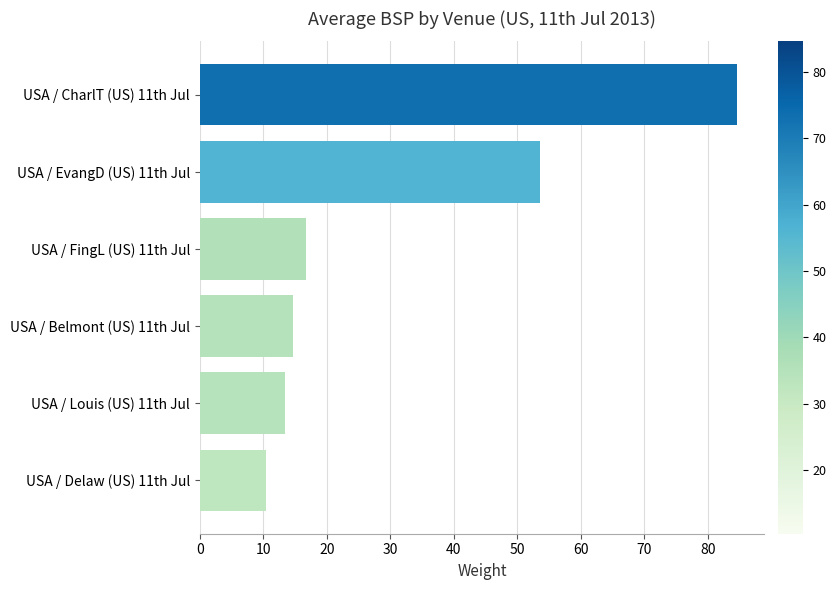

How many bars are there in total?

6